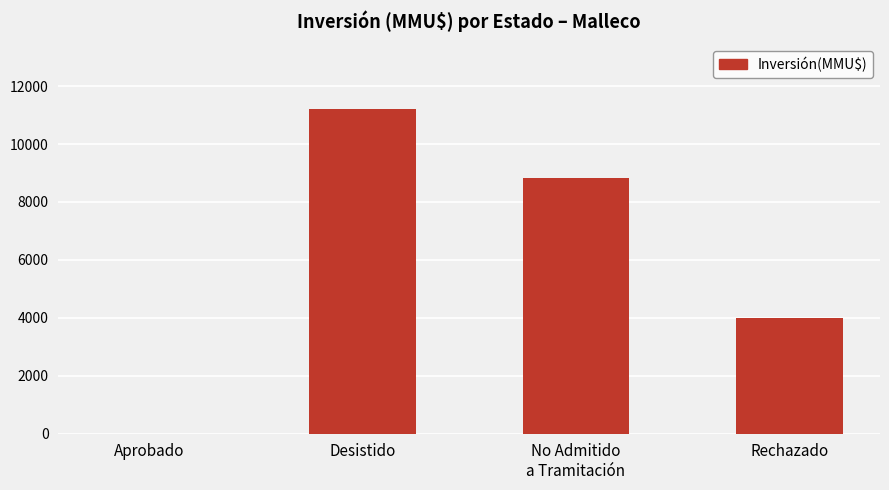

What is the difference between the values at Aprobado and Rechazado?

4000